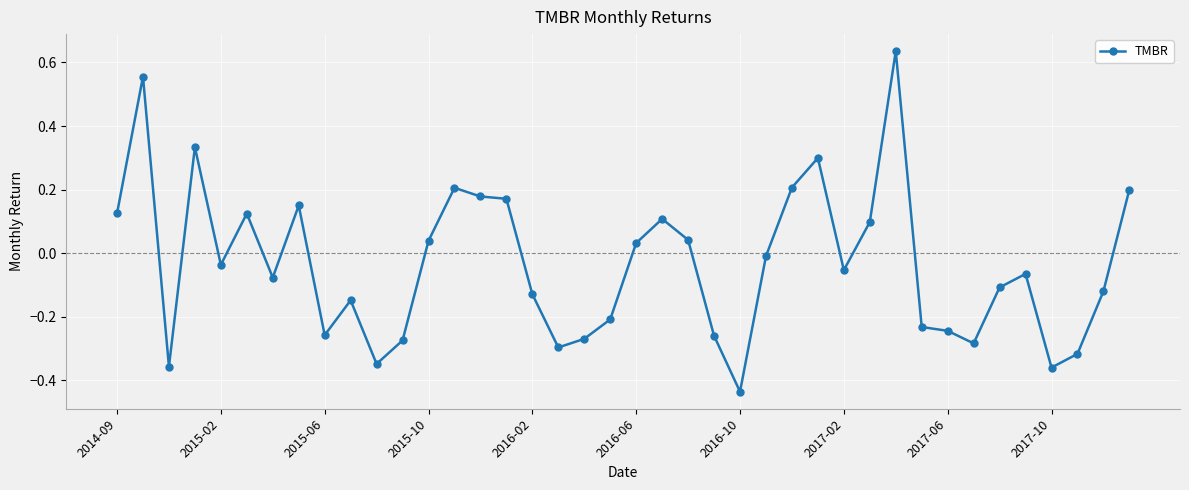

True or false: the data has more than 1 interior local peaks.

True